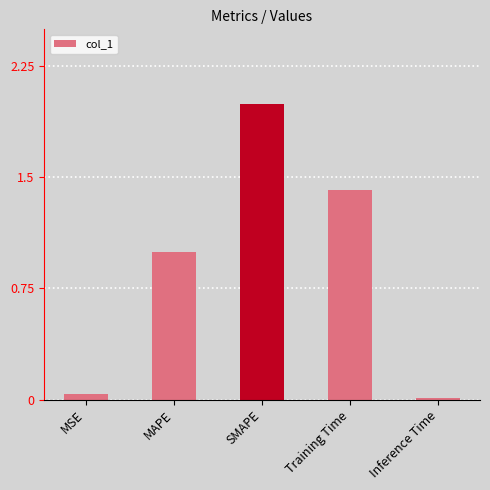

What is the label of the 3rd bar from the right?

SMAPE